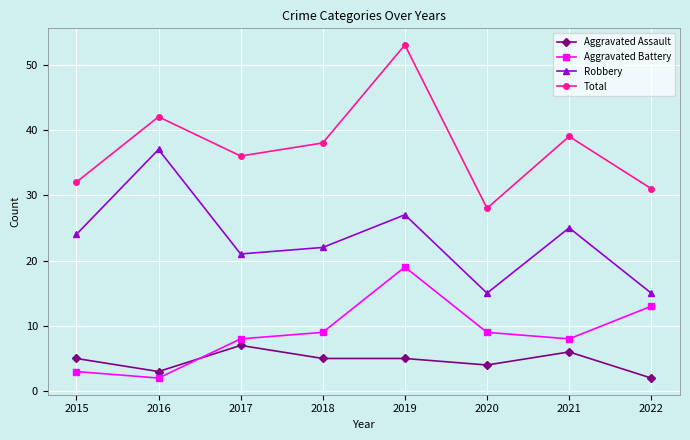

What is the greatest value displayed?

53